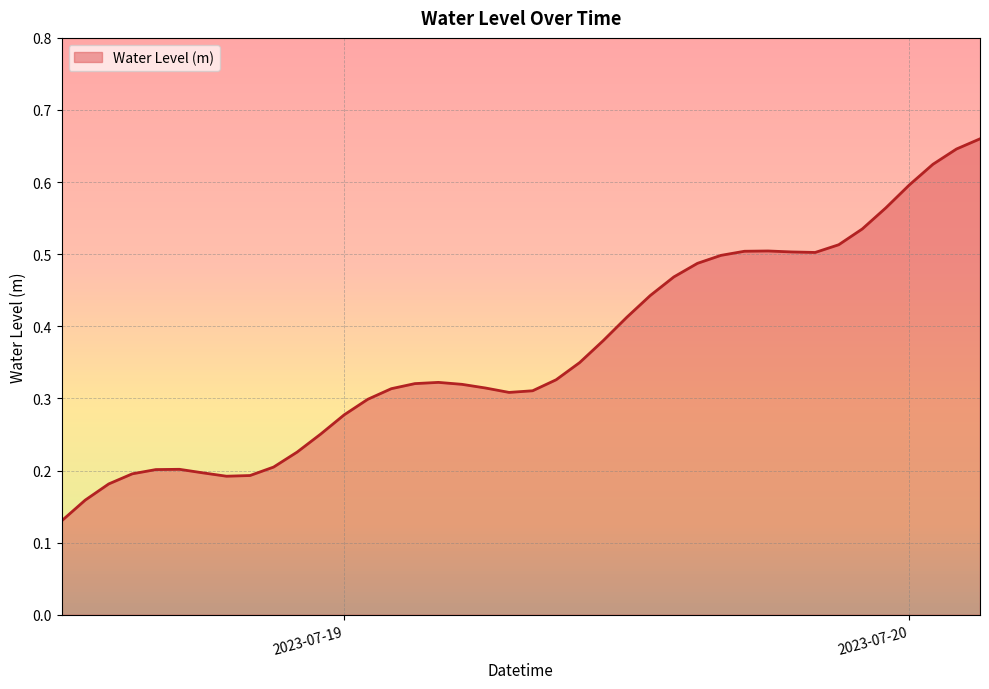

What is the sum of all values?

14.6